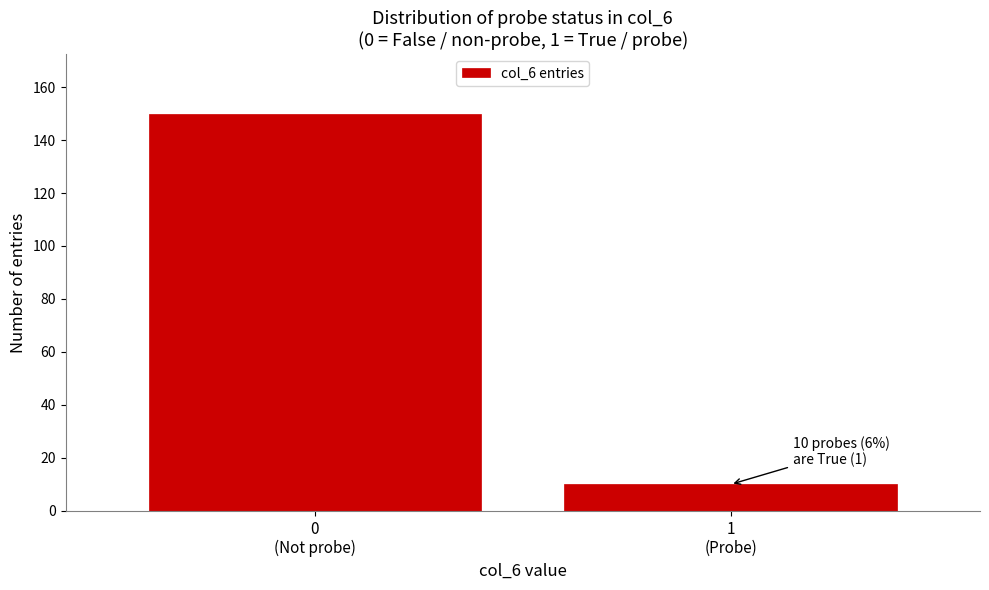

Reading left to right, extract all data points from this chart.

150	10